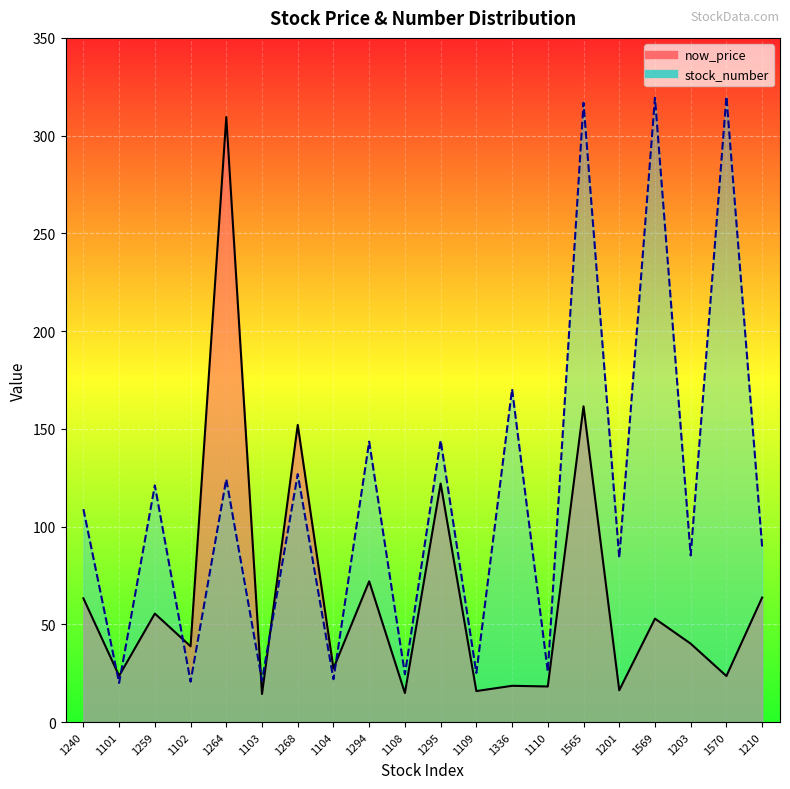

Between 1569 and 1240, which is larger?

1240